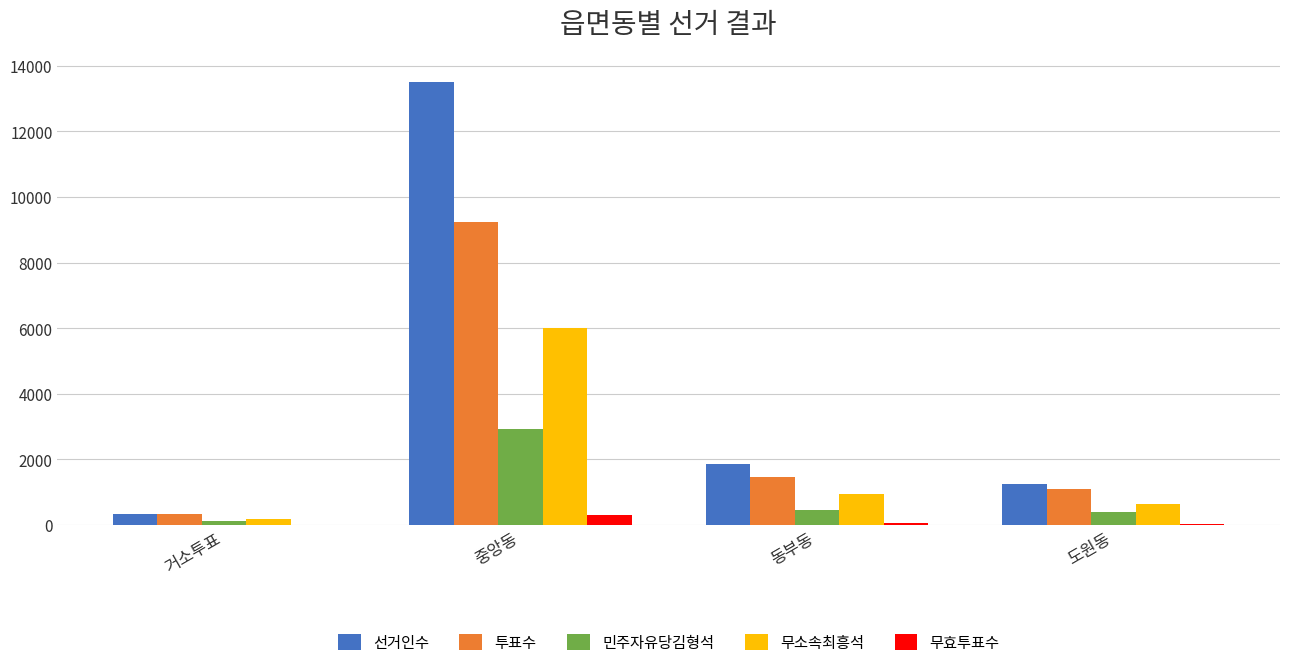

What value does the 무소속최흥석 series have at 거소투표, to the nearest 10?

190